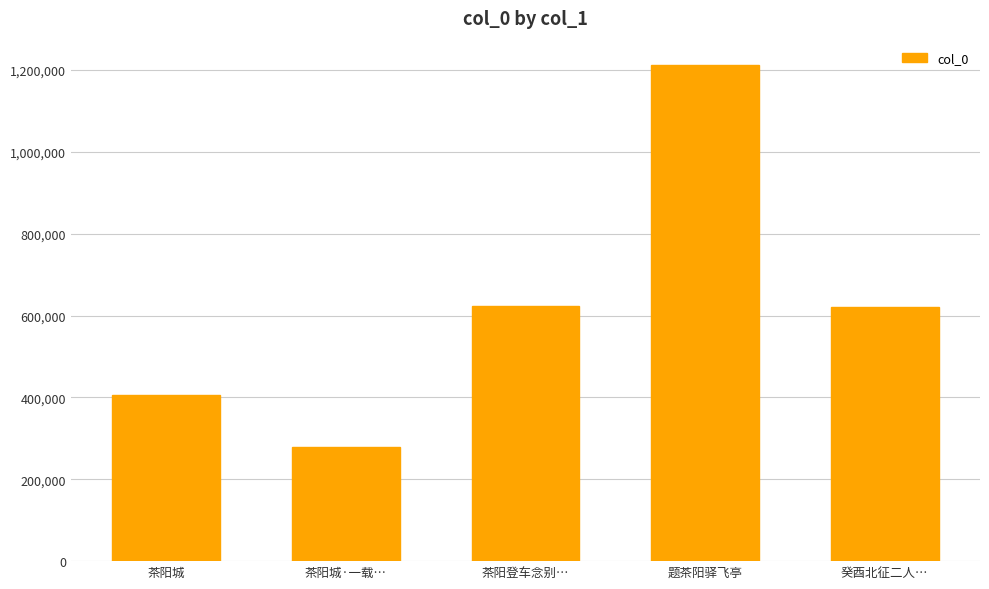

Which label corresponds to the smallest value in the chart?

茶阳城·一载…